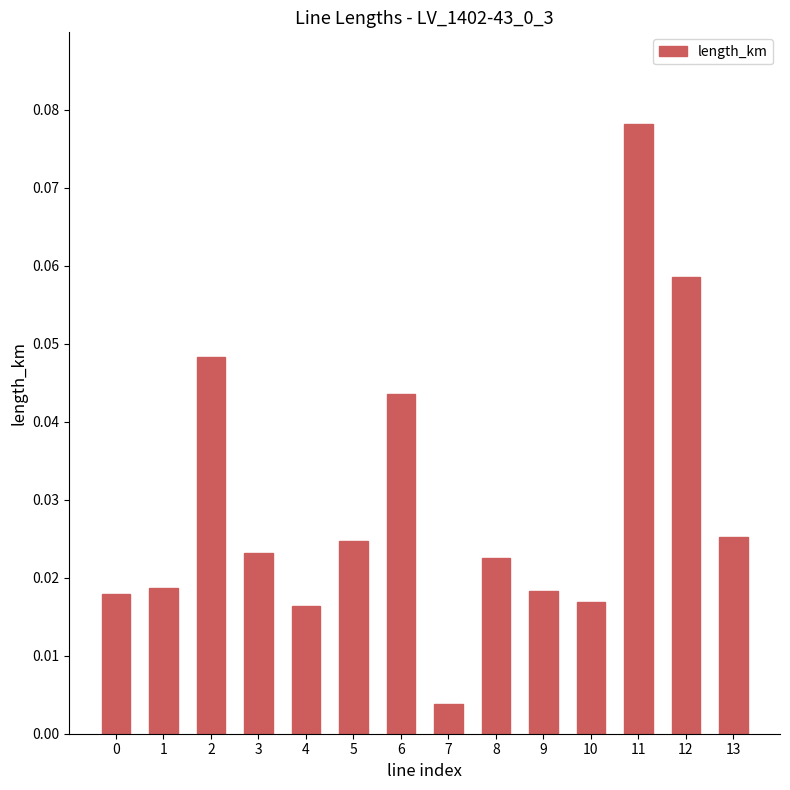

At which category does the chart reach its peak across all series?

11